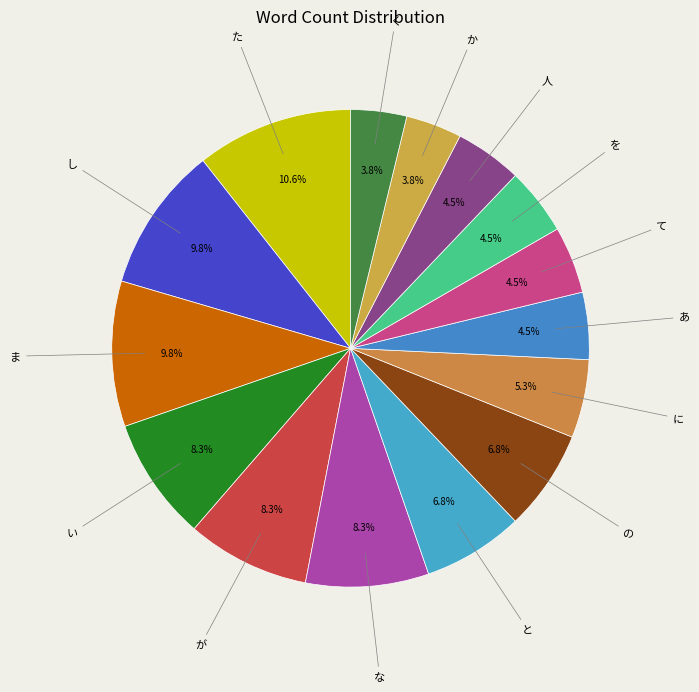

What is the largest slice in the pie chart?

た